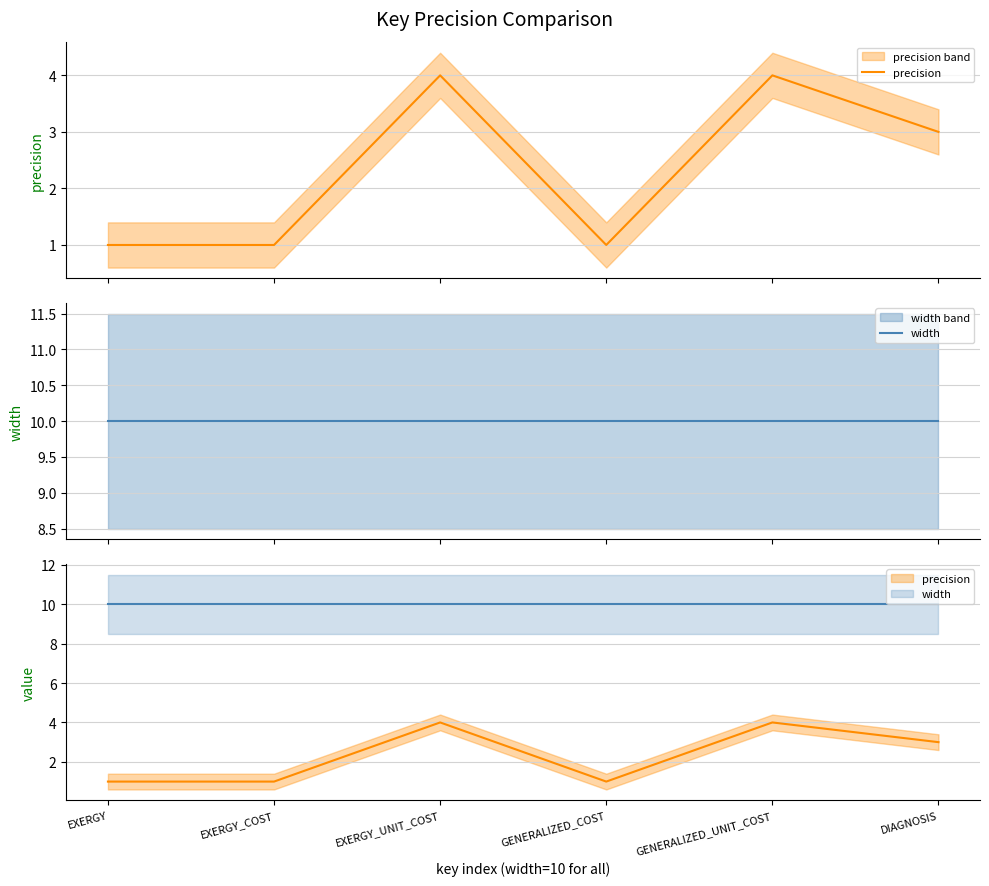

What is the value of the width point at the 4th from the left?

10